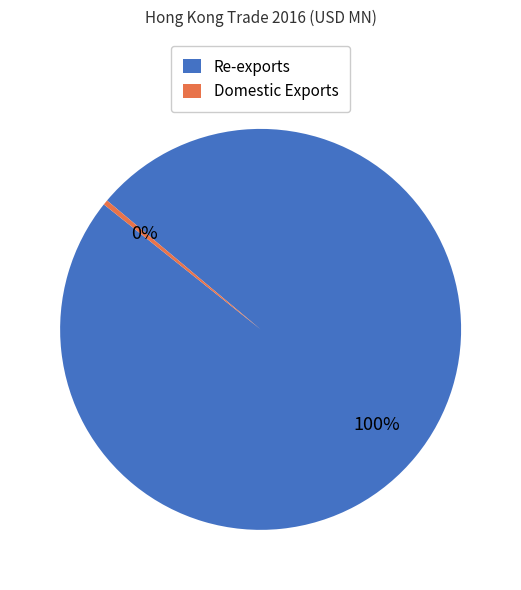

Is the sum of Re-exports and Domestic Exports greater than half?

Yes